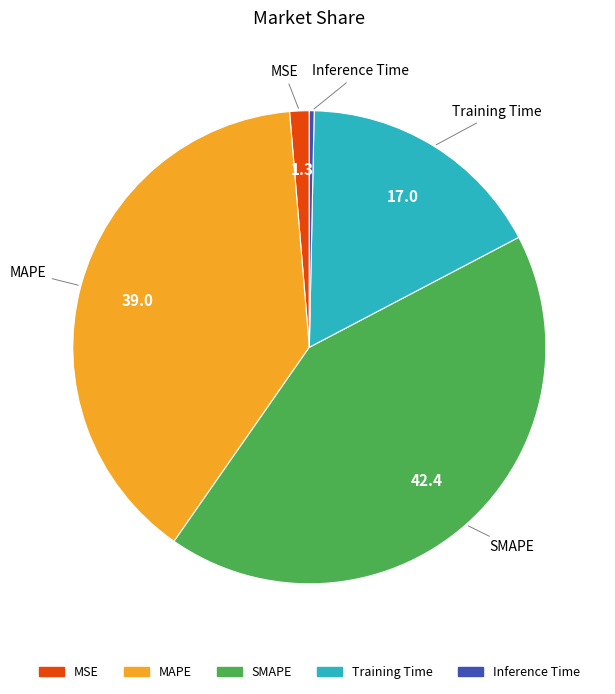

Which slice is the largest?

SMAPE